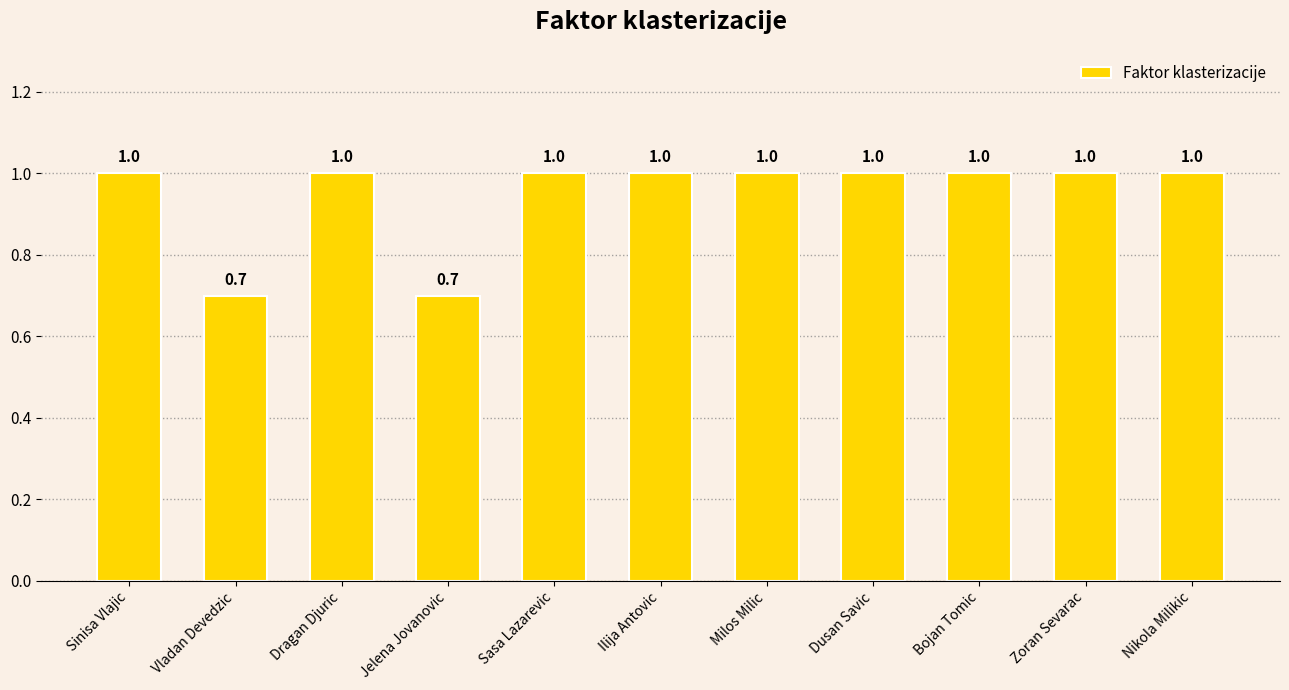

What is the value of the 9th bar from the left?

1.0